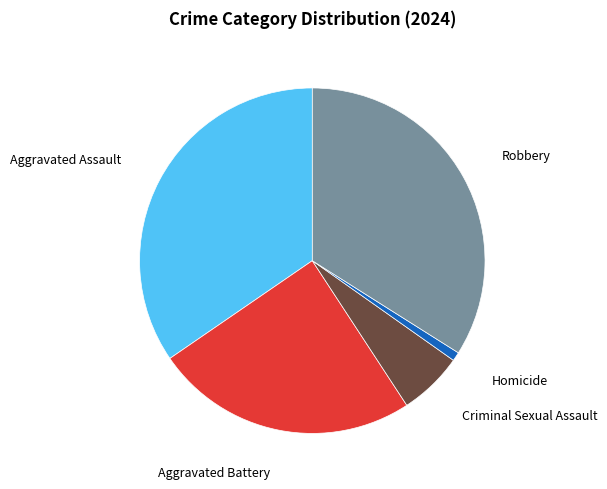

Does any single category account for the majority?

No